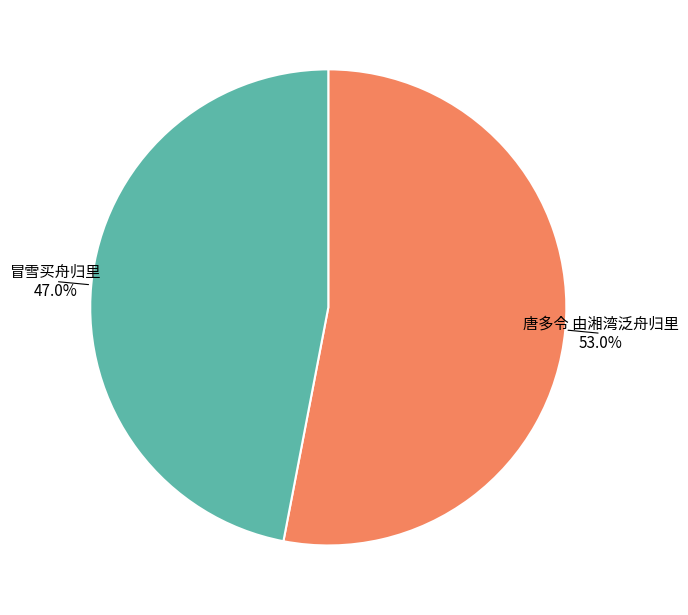

How many segments does this pie chart have?

2